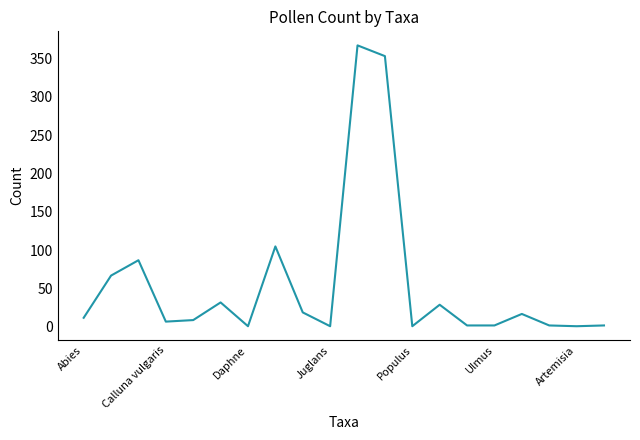

What is the difference between the maximum and minimum values?

366